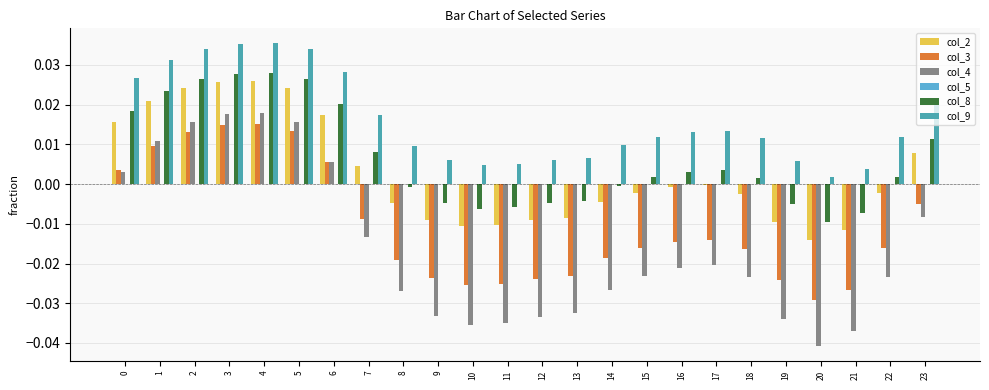

Which series has the widest spread of values?

col_4